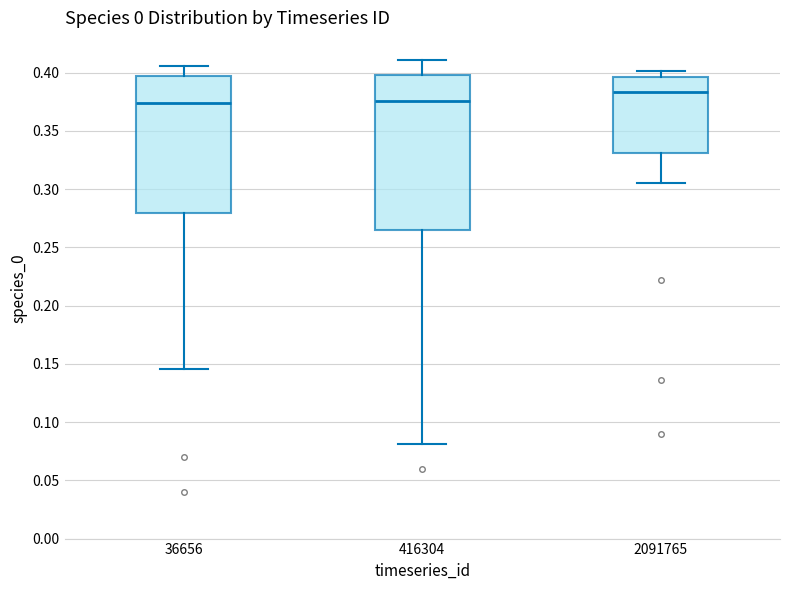

Reading left to right, transcribe this box plot: for each box, give where its median line is, the range the box spans, and where its two whiskers end, as read against the y-axis. The values are not printed on the chart, so give them approximately, as read against the axis.

36656: median 0.375, box 0.280 to 0.395, whiskers 0.145 to 0.405
416304: median 0.375, box 0.265 to 0.400, whiskers 0.080 to 0.410
2091765: median 0.385, box 0.330 to 0.395, whiskers 0.305 to 0.400